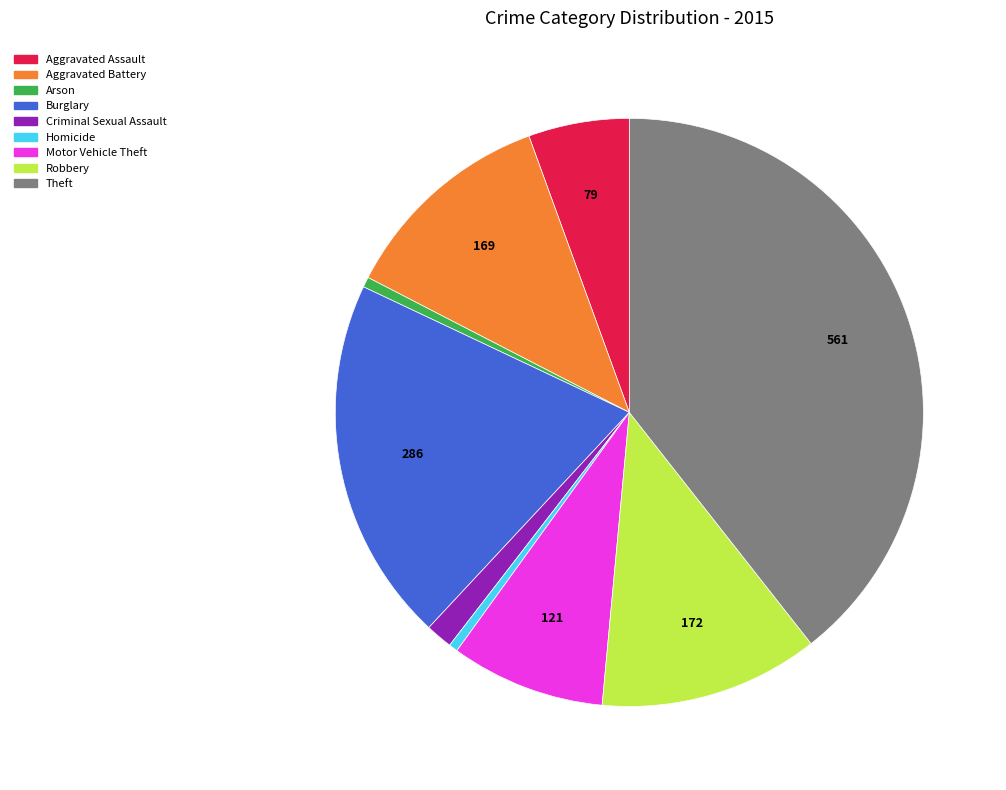

Is the sum of Aggravated Assault and Aggravated Battery greater than half?

No